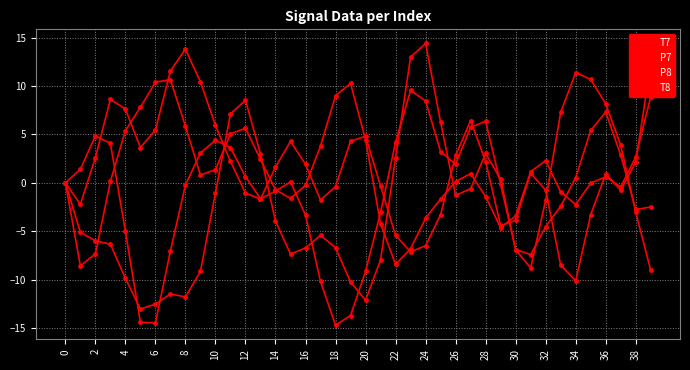

How many data points does each series have?

40